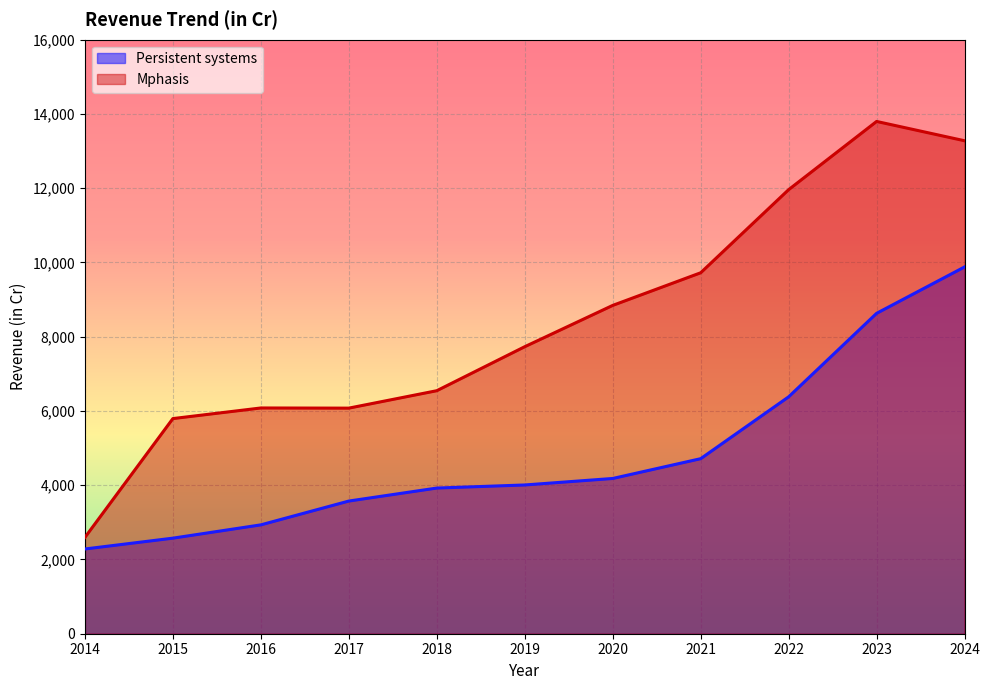

What is the difference between the second highest and second lowest values in the Mphasis series?

7483.7